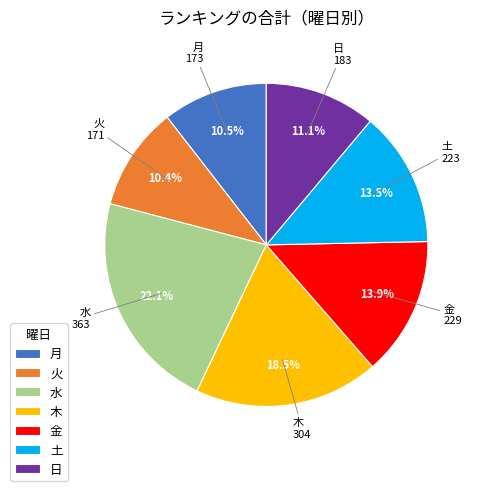

What is the largest slice in the pie chart?

水